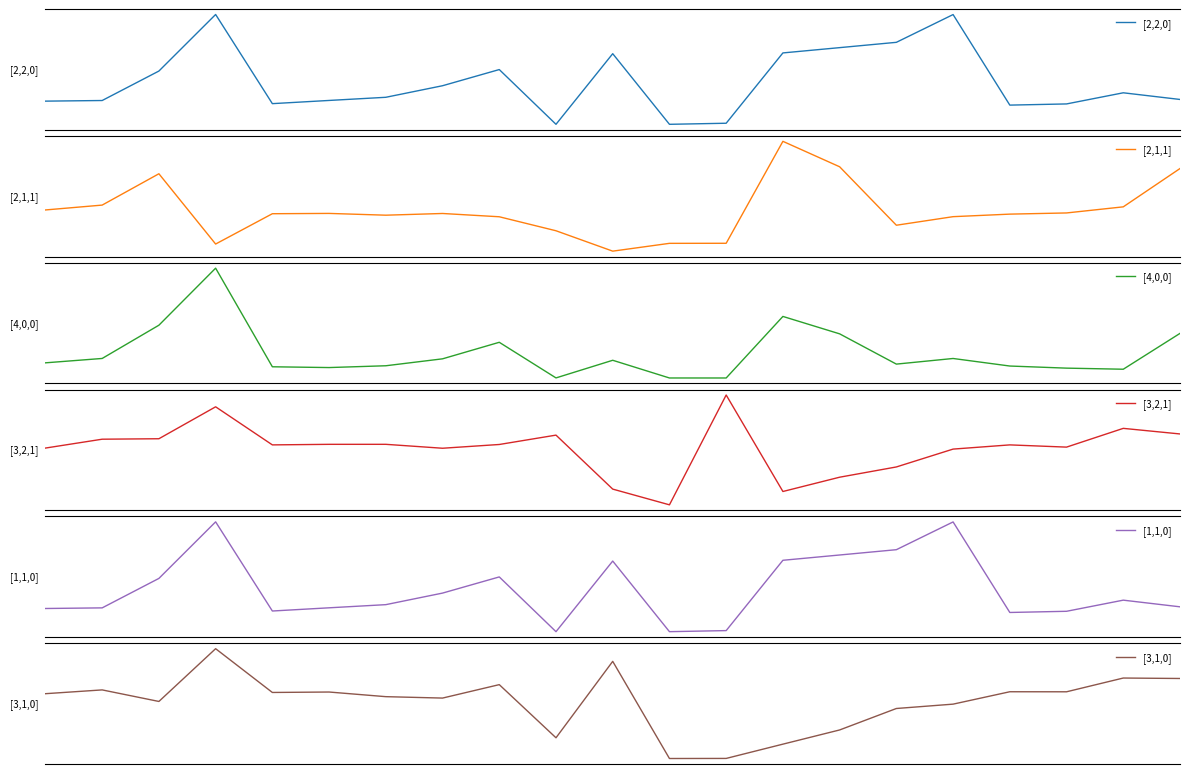

What is the difference between the highest and lowest values at 4?

0.2